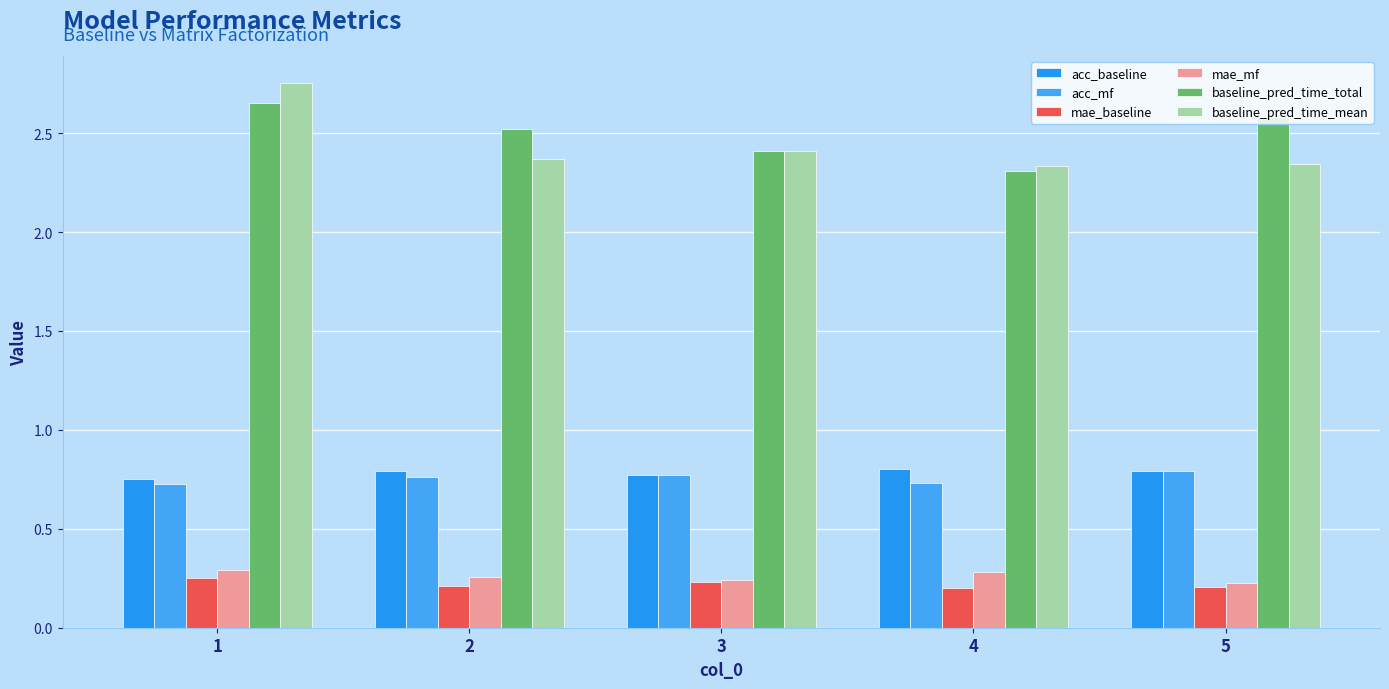

How many categories are shown in the chart?

5